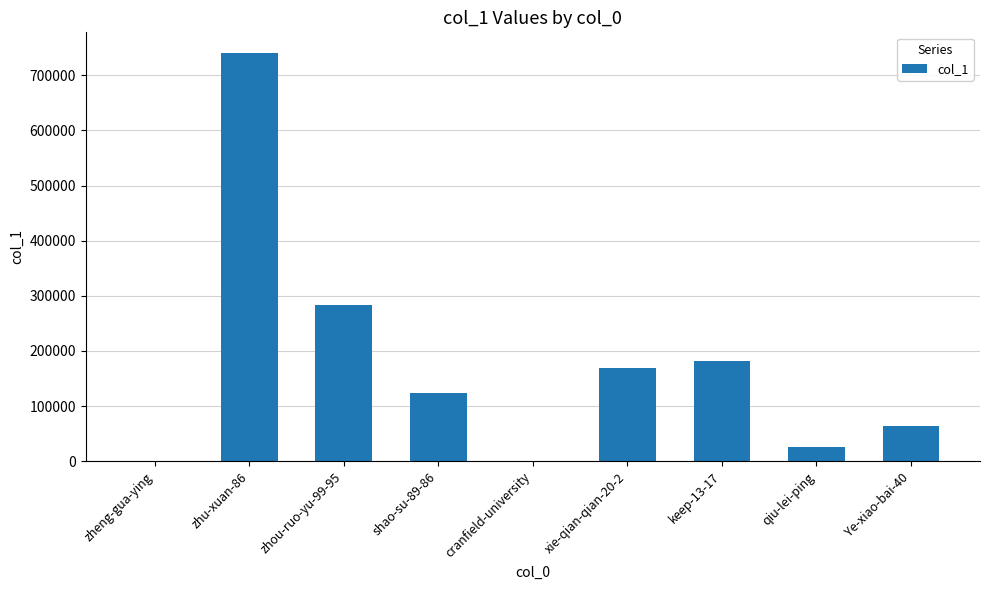

The chart shows a value of 24059 at Ye-xiao-bai-40. True or false?

False